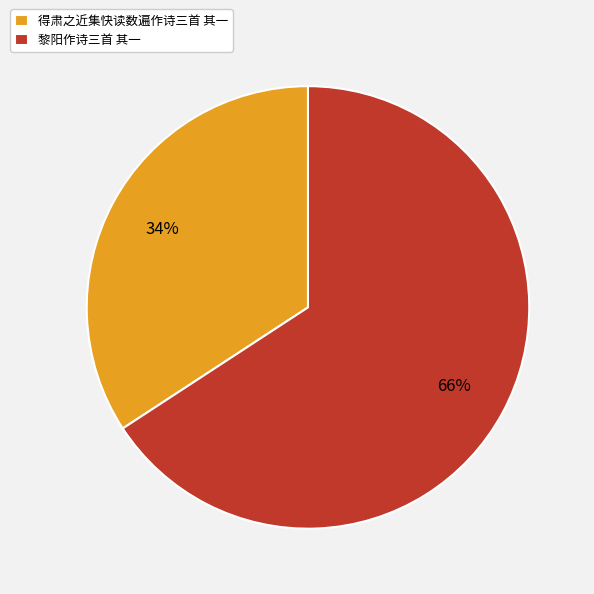

How many segments does this pie chart have?

2